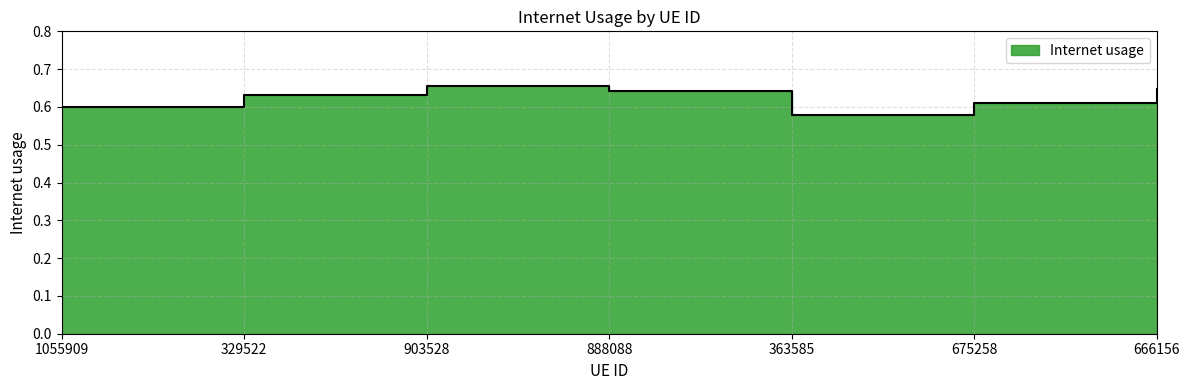

Reading left to right, list all the values displayed in this chart.

0.6	0.6	0.7	0.6	0.6	0.6	0.6